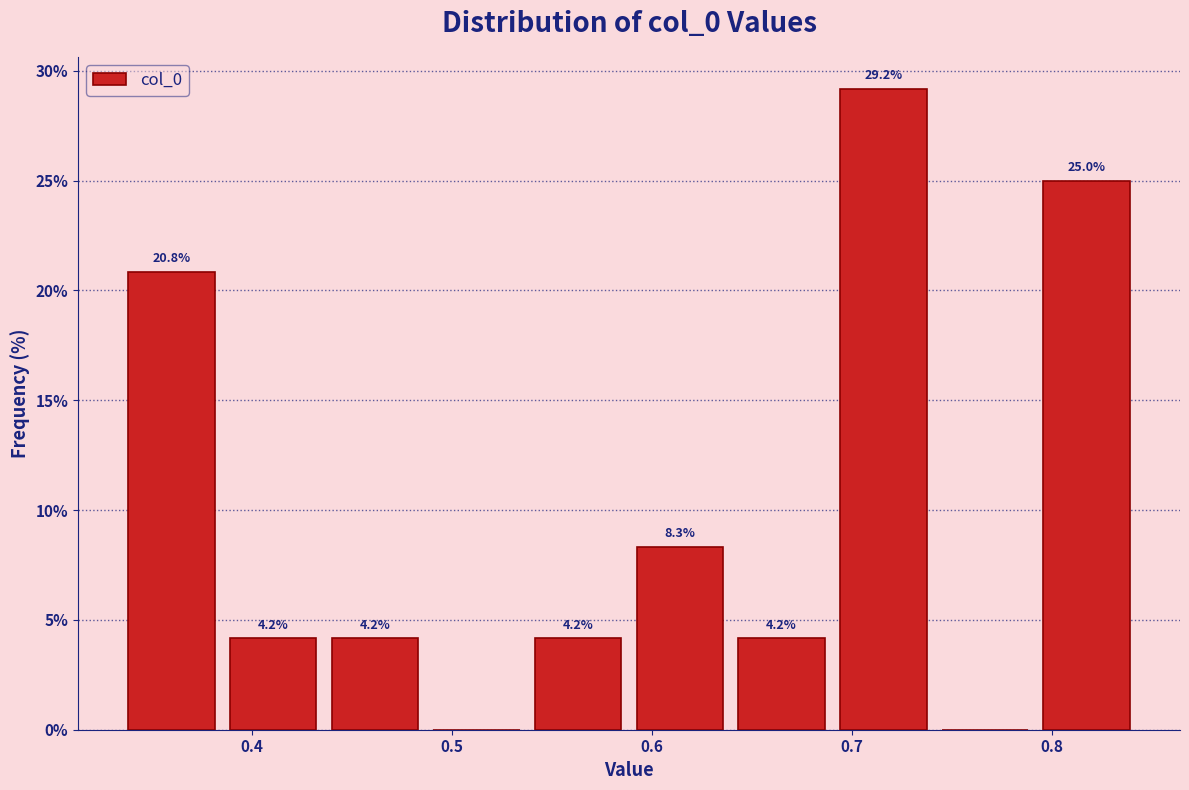

Which range on the x-axis has the tallest bar?

0.69 to 0.74